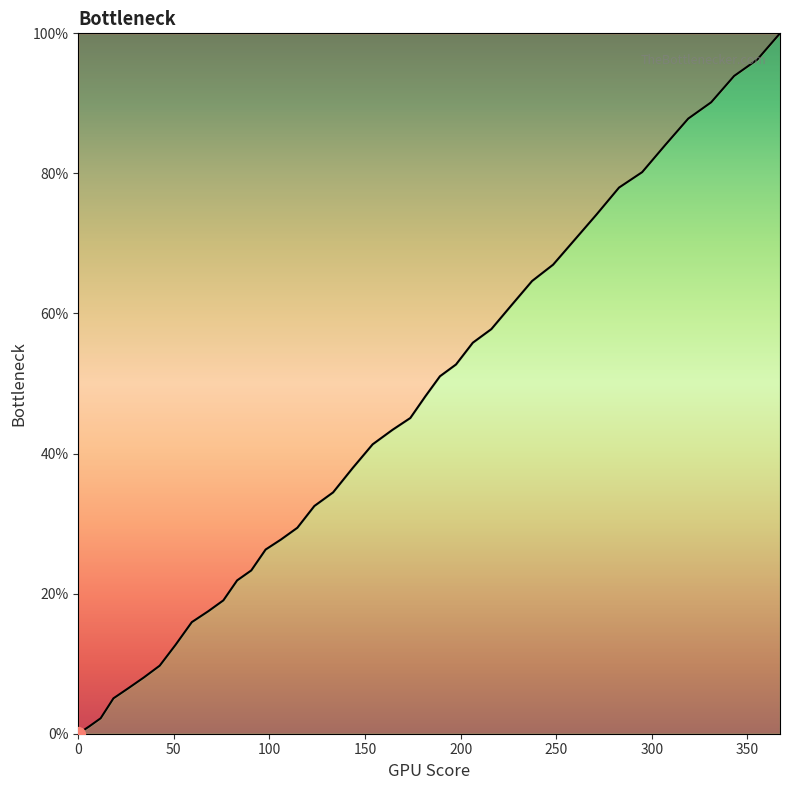

What is the maximum value shown in the chart?

100.0